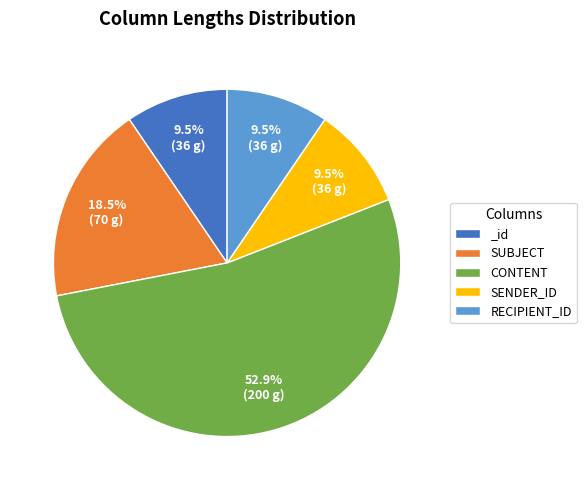

What is the ratio of the value at RECIPIENT_ID to the value at _id?

1.0